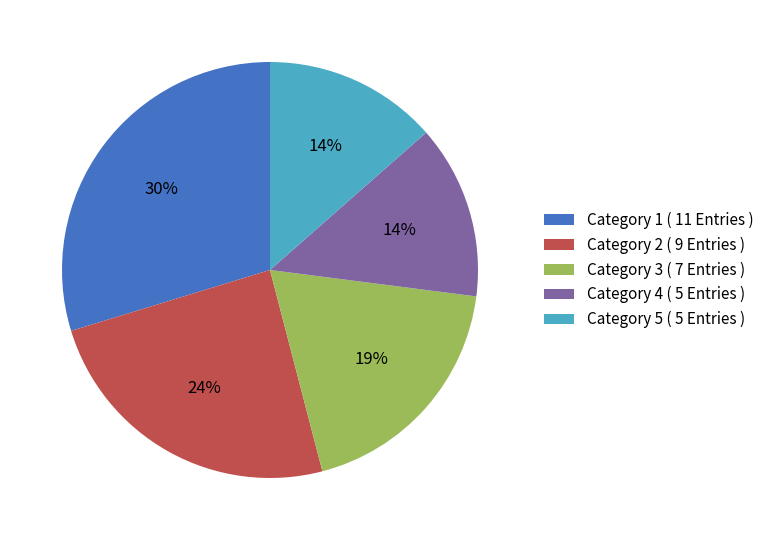

To the nearest percent, what portion does Category 5 ( 5 Entries ) represent?

14%